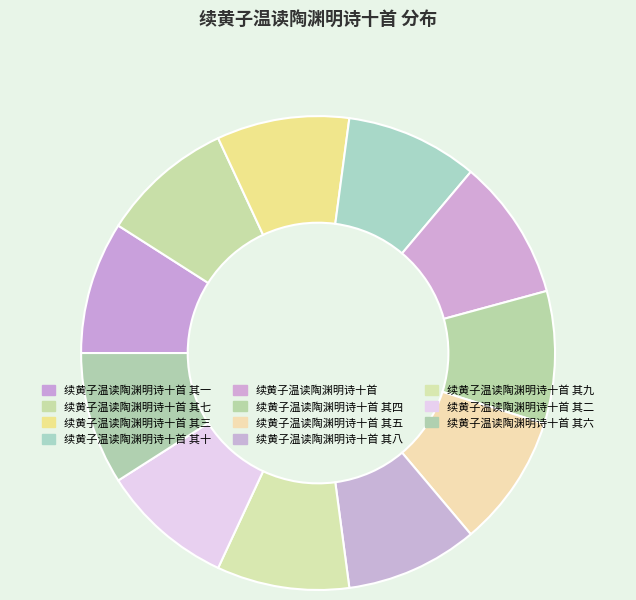

Is it true that 续黄子温读陶渊明诗十首 其四 is 9% of the pie?

True